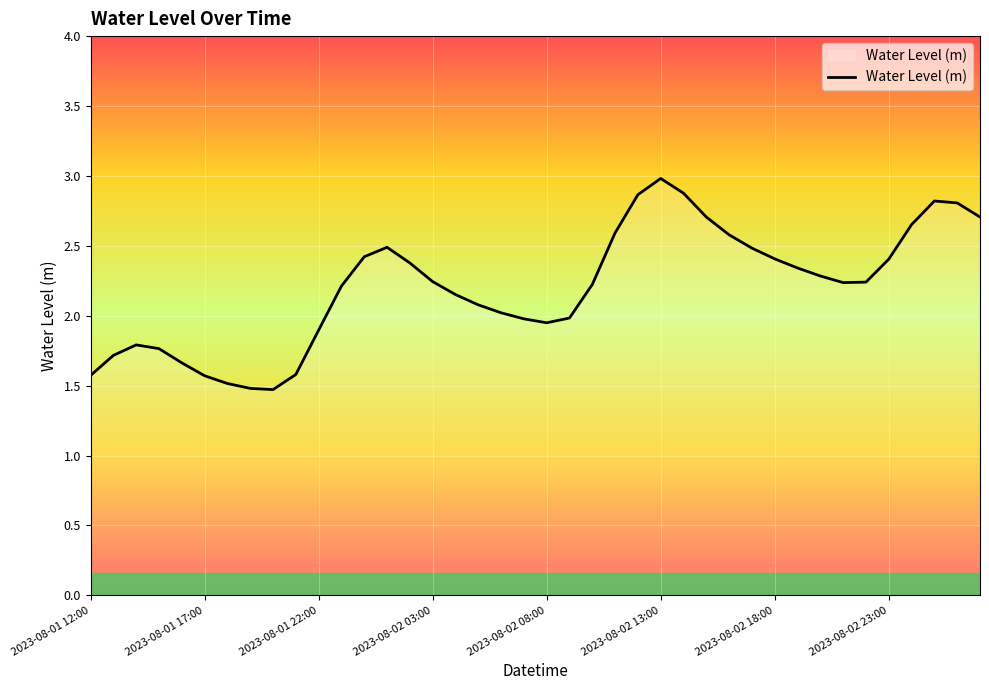

What is the maximum value shown in the chart?

3.0